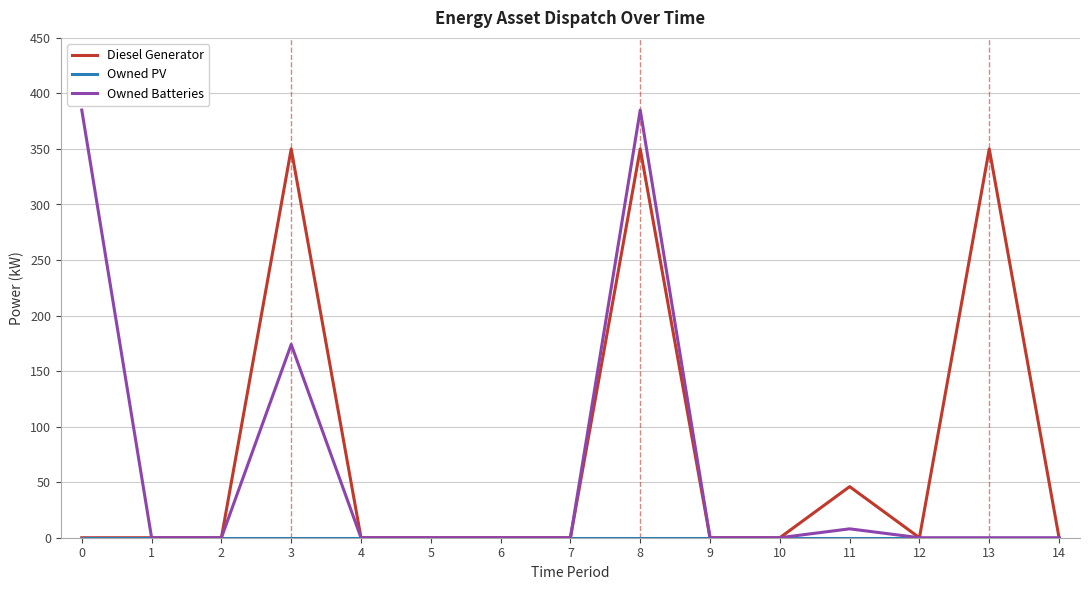

At which category is the sum across all series the highest?

8